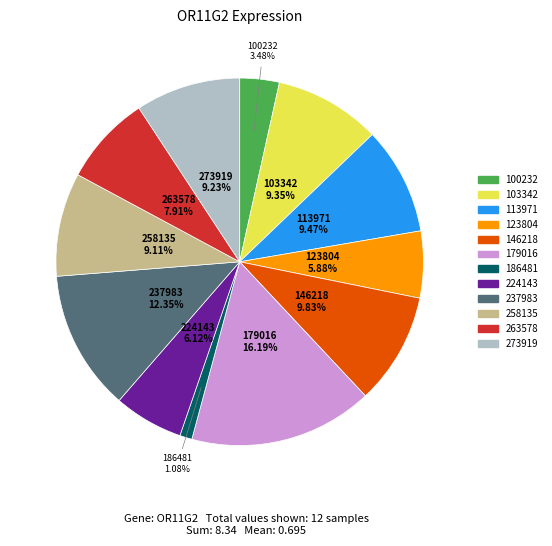

What percentage is NOT represented by 224143?

93.9%